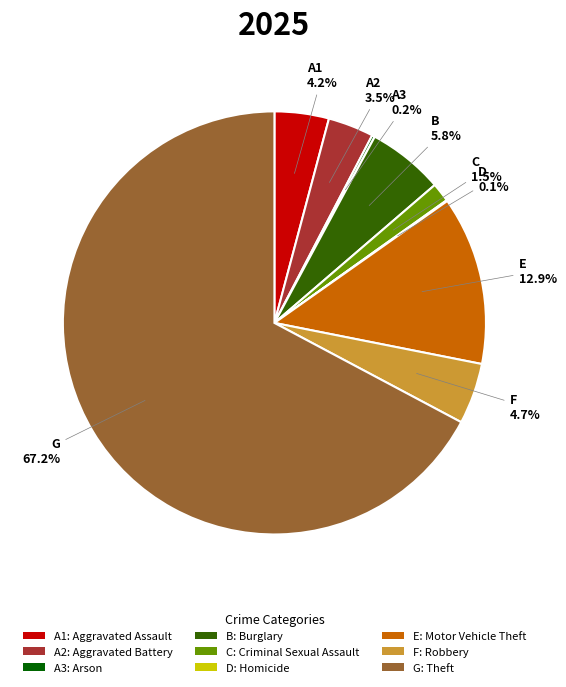

Does any single category account for the majority?

Yes